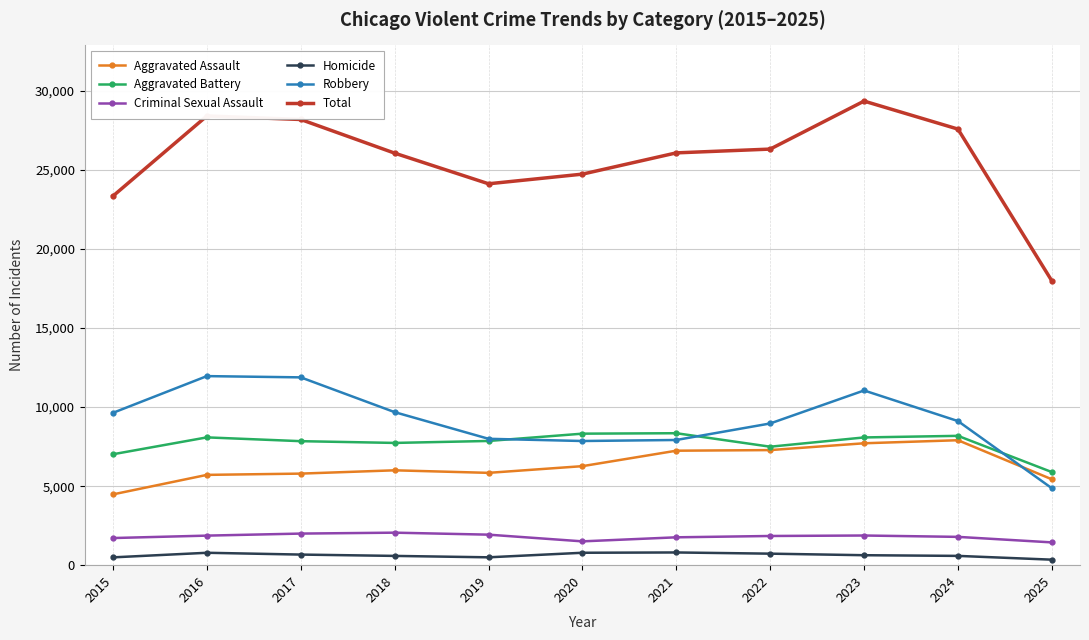

Does the chart display data point markers on the line(s)?

Yes